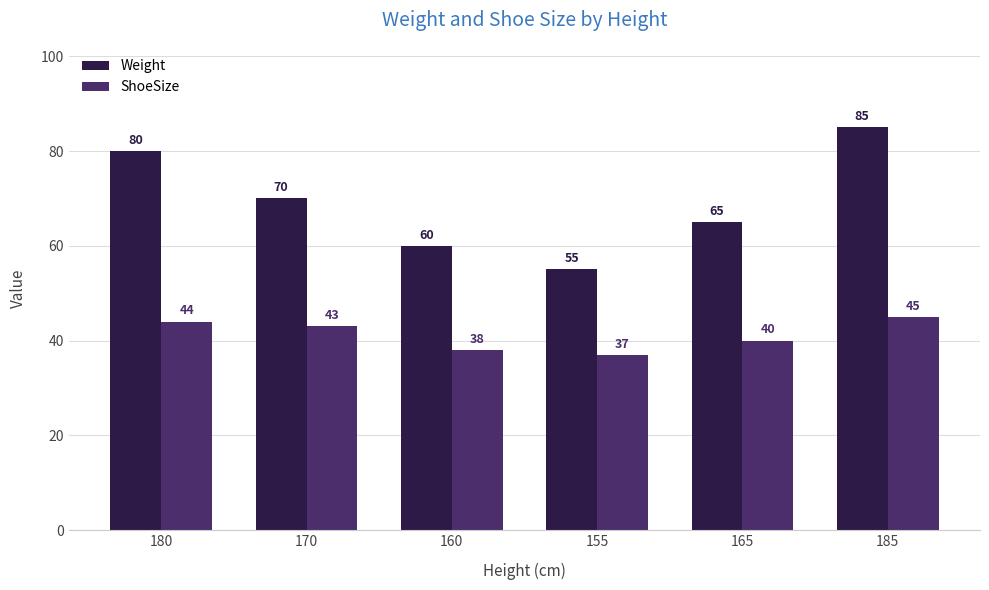

What is the minimum value for ShoeSize?

37